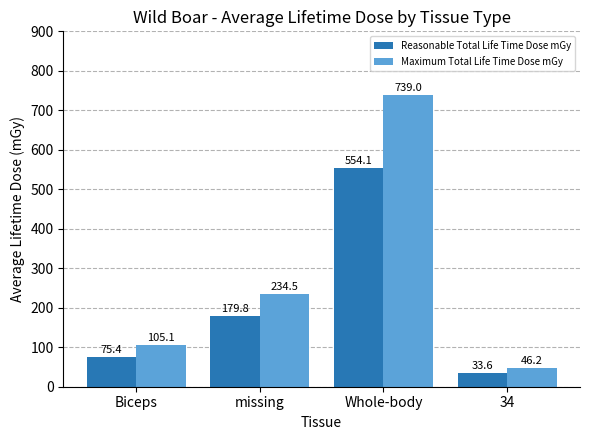

The value of Reasonable Total Life Time Dose mGy at 34 is 33.6. True or false?

True